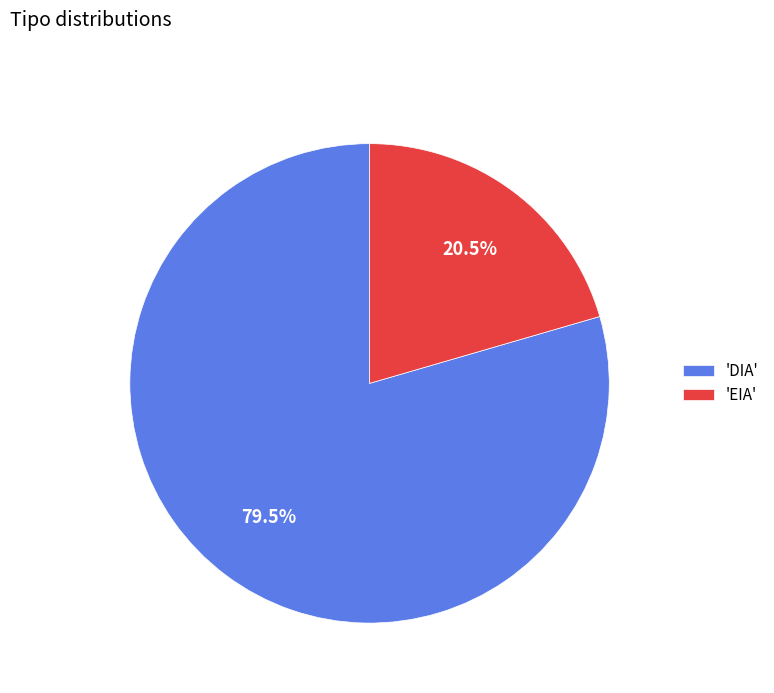

Which slice represents more than half of the pie?

'DIA'